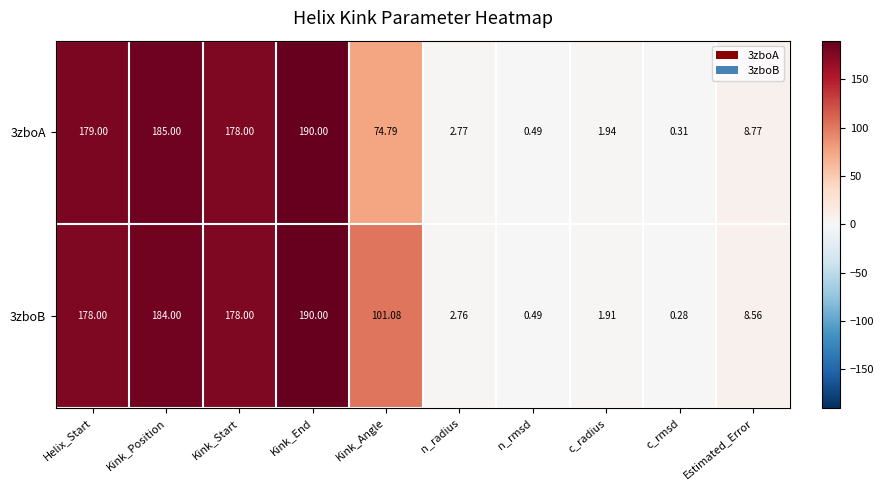

At which category is the sum across all series the highest?

Kink_End